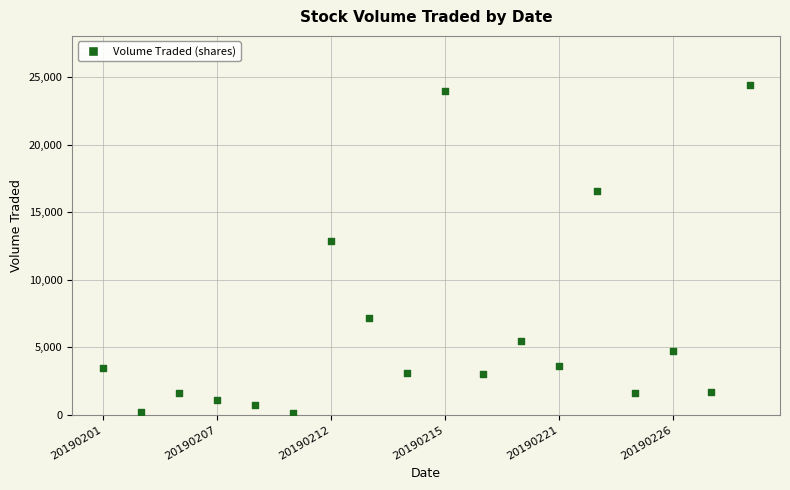

What is the range of Y values (max minus min)?

24300